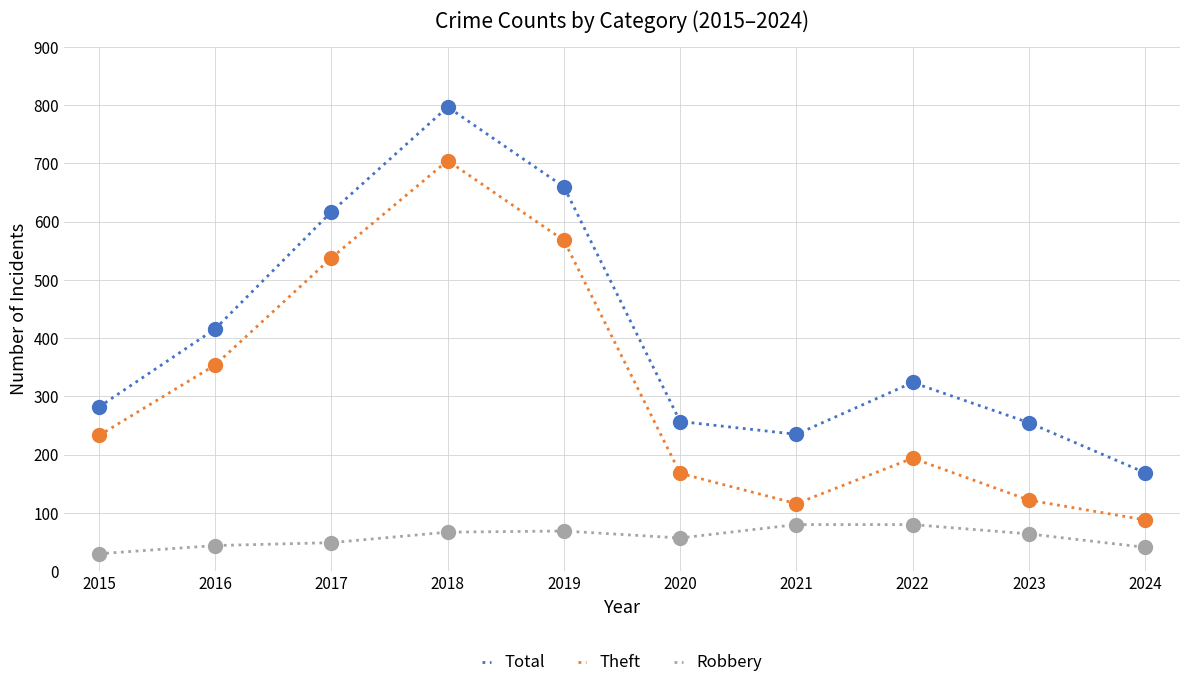

At how many categories does at least one series exceed 332?

4